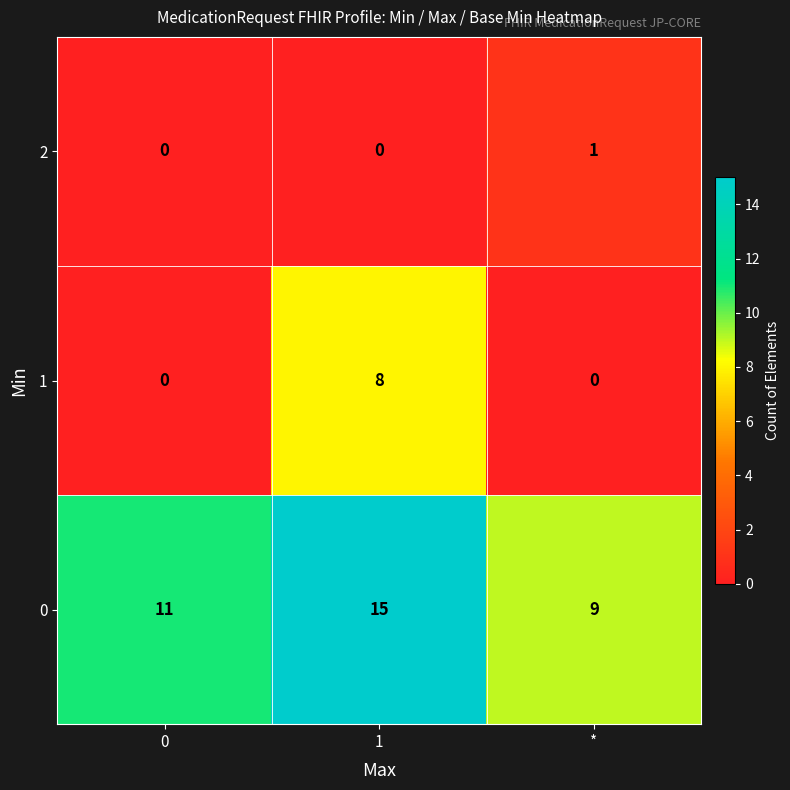

At how many categories does at least one series exceed 3?

3